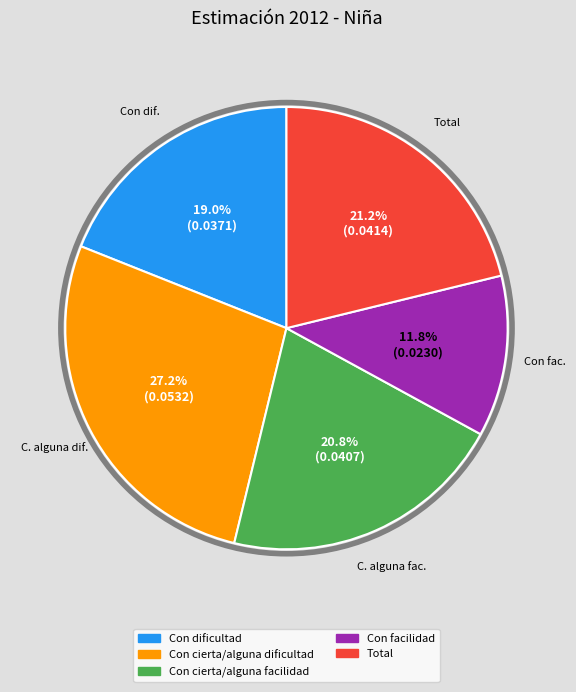

Count the number of slices in the pie.

5